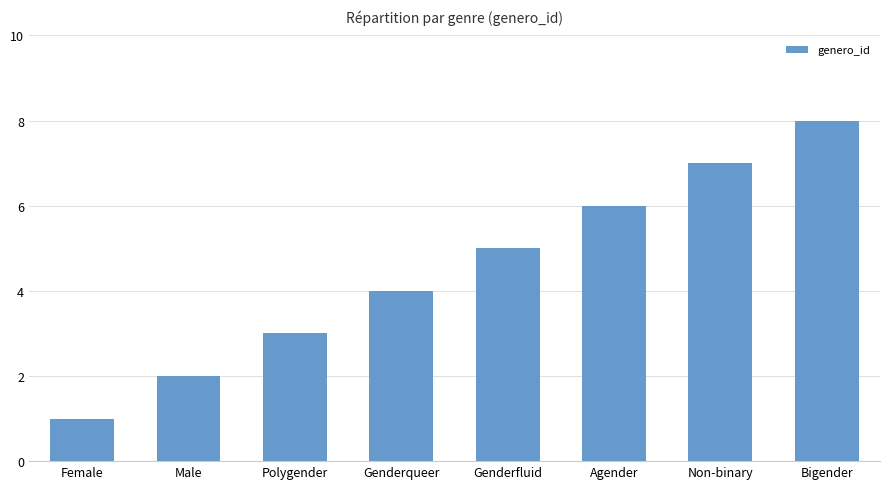

What is the label of the 8th bar from the left?

Bigender